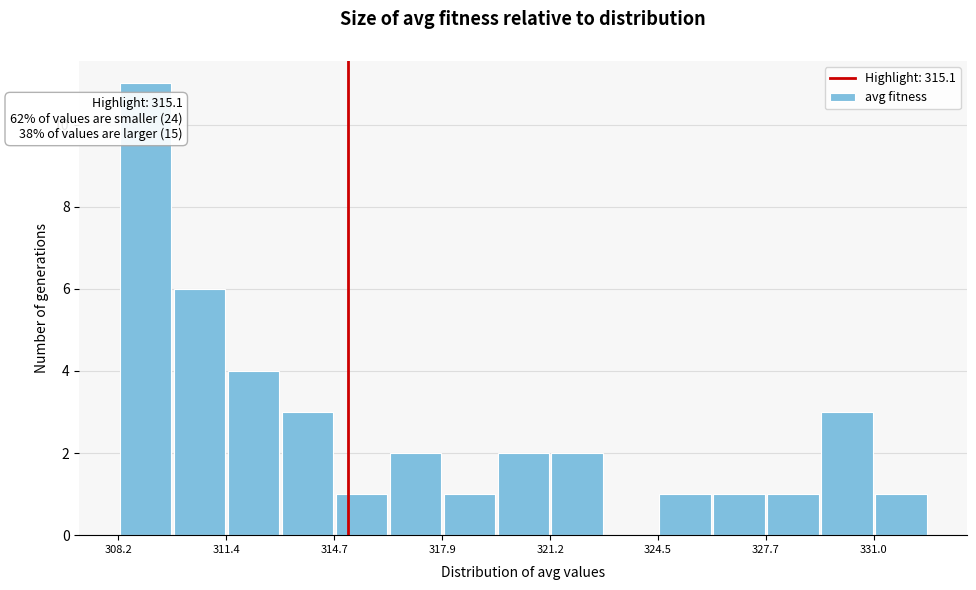

Around what value on the x-axis is the tallest bar? Give the approximate position of its centre, as read against the axis.

309.0